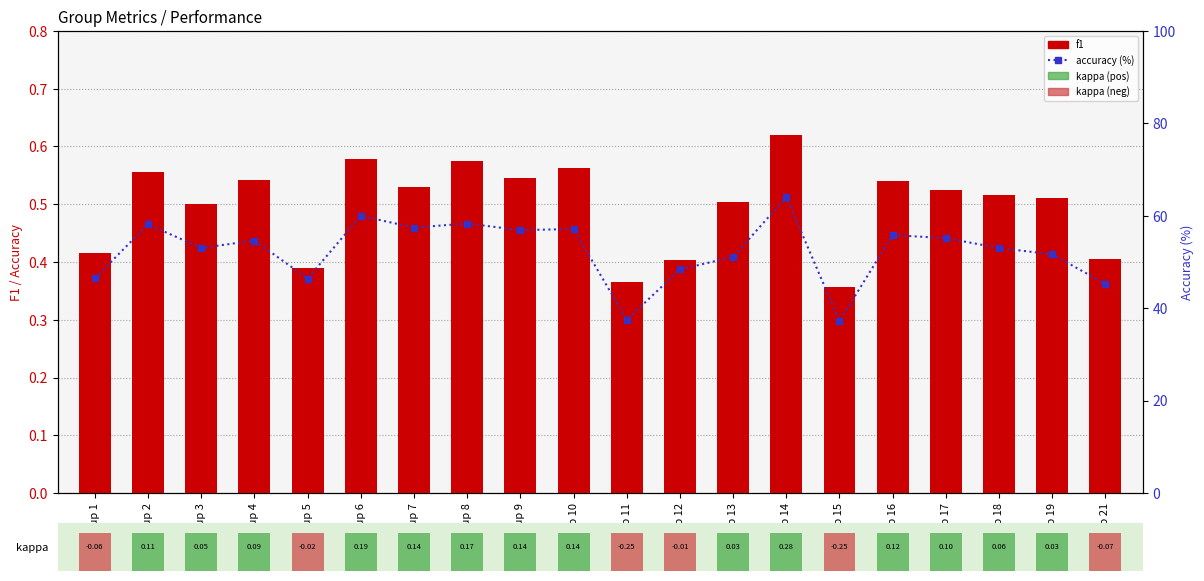

What is the minimum value shown in the chart?

0.4